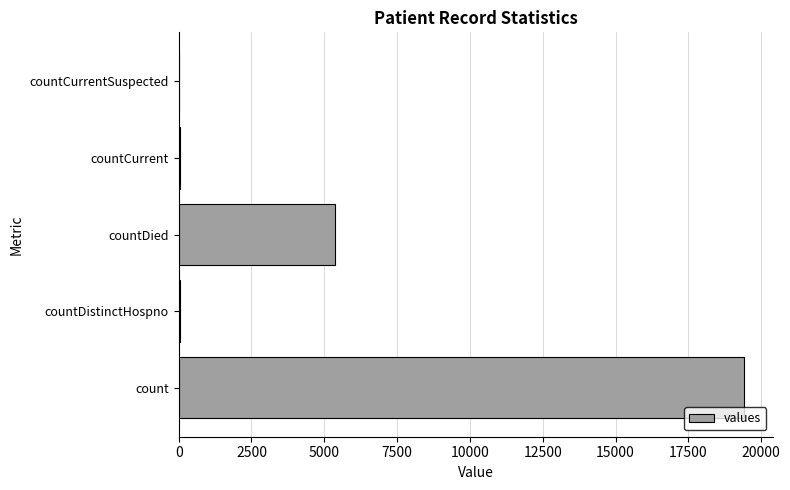

What is the maximum value shown in the chart?

19420